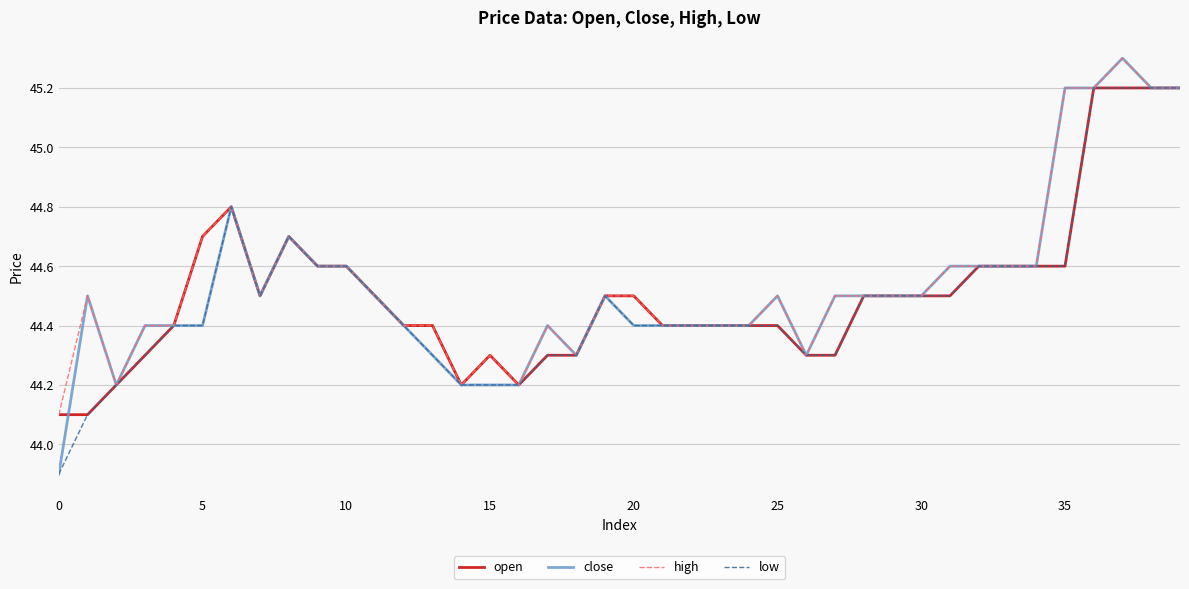

What is the greatest value displayed?

45.3